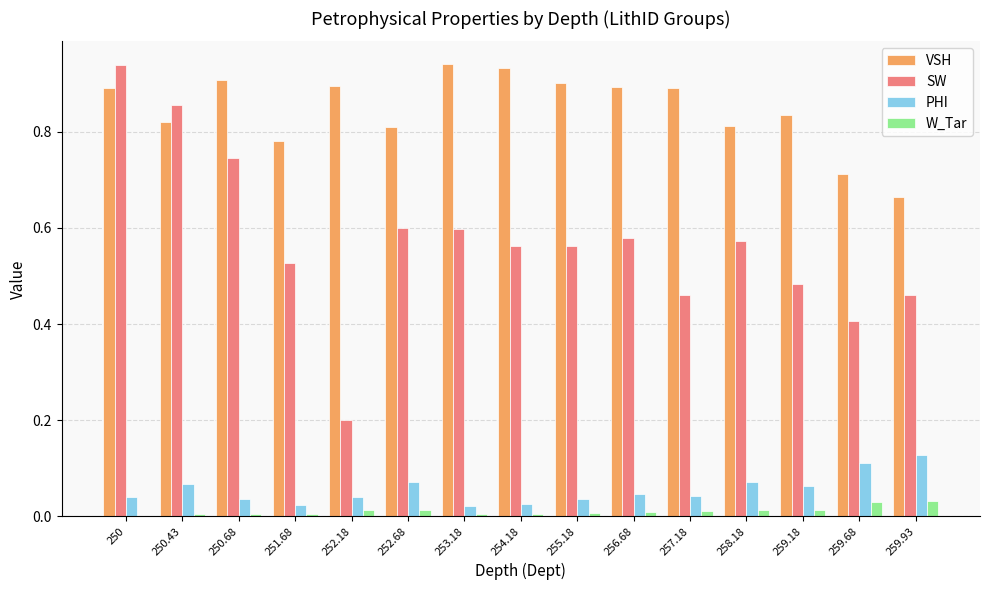

The SW series shows 0.6 at 256.68. True or false?

True